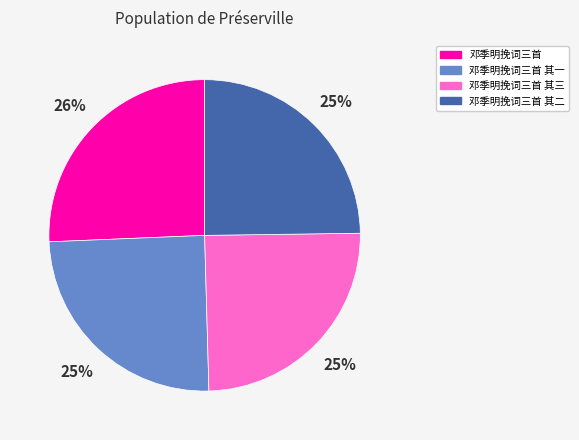

Approximately how many times larger is the value at 邓季明挽词三首 其二 compared to 邓季明挽词三首 其三?

1.0